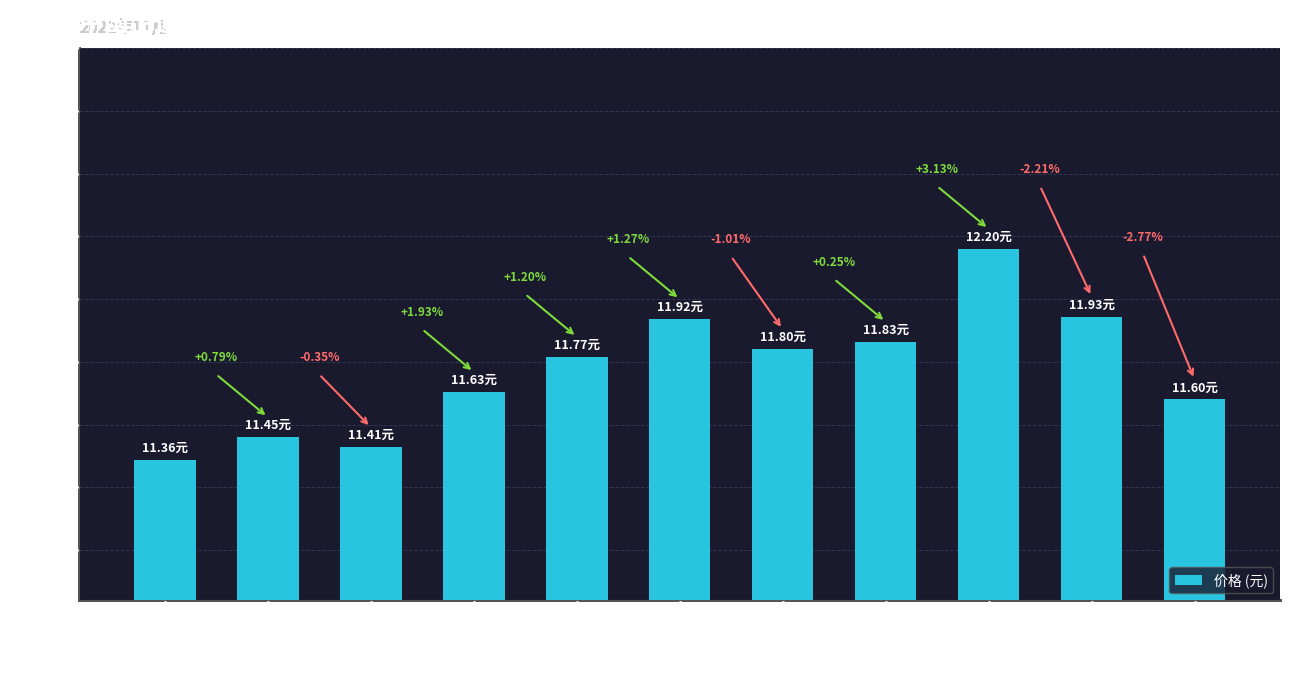

The chart shows a value of 11.8 at 2022-11-16. True or false?

True